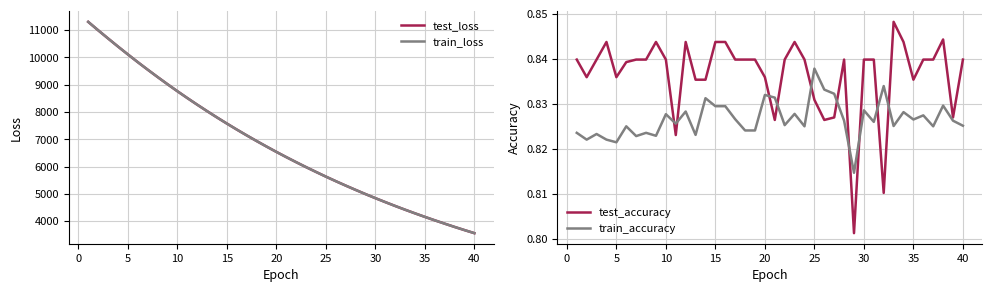

What is the highest value of the test_loss series?

11302.5